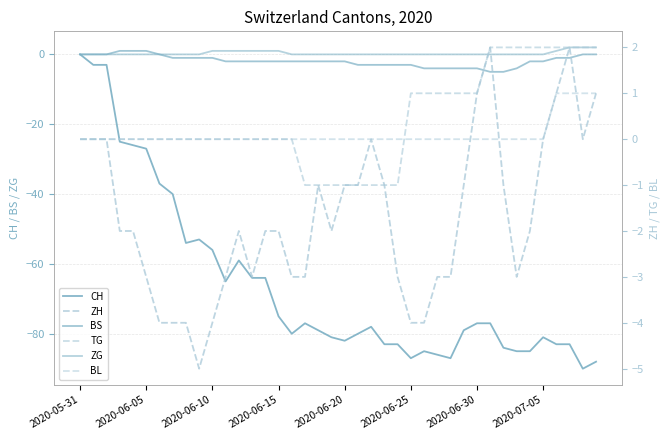

How many lines are shown in the chart?

6